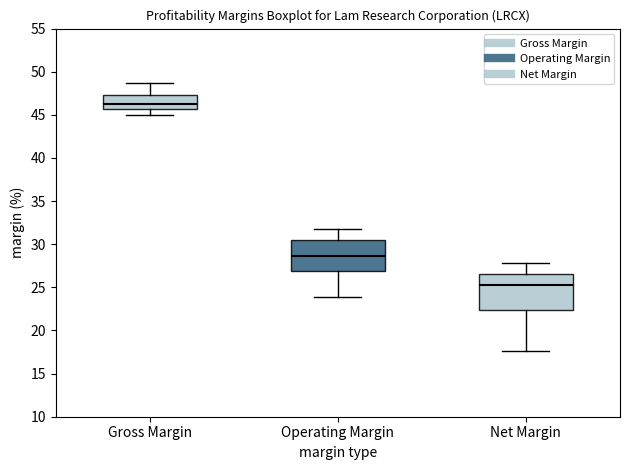

Where is the lower edge of the box for Gross Margin on the y-axis? The values are not printed on the chart, so give them approximately, as read against the axis.

45.5